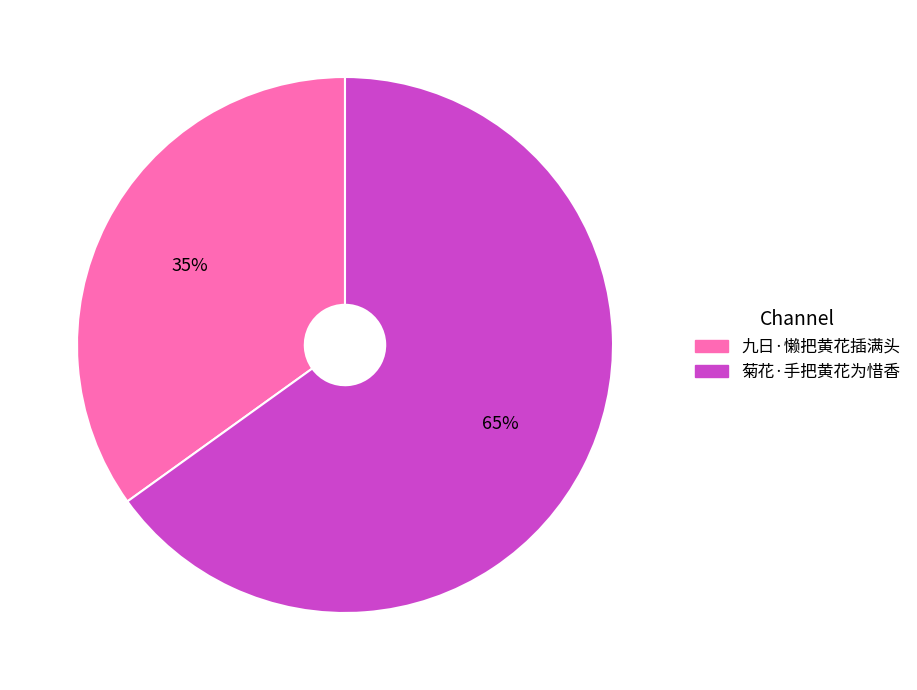

Between 九日·懒把黄花插满头 and 菊花·手把黄花为惜香, which is larger?

菊花·手把黄花为惜香